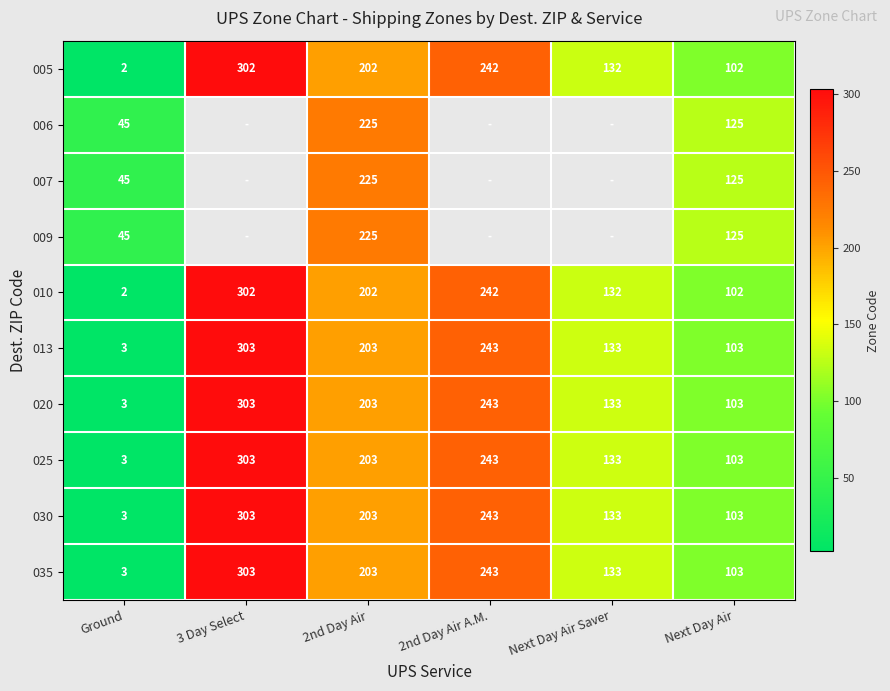

True or false: 005 has a value of 2 at Ground.

True